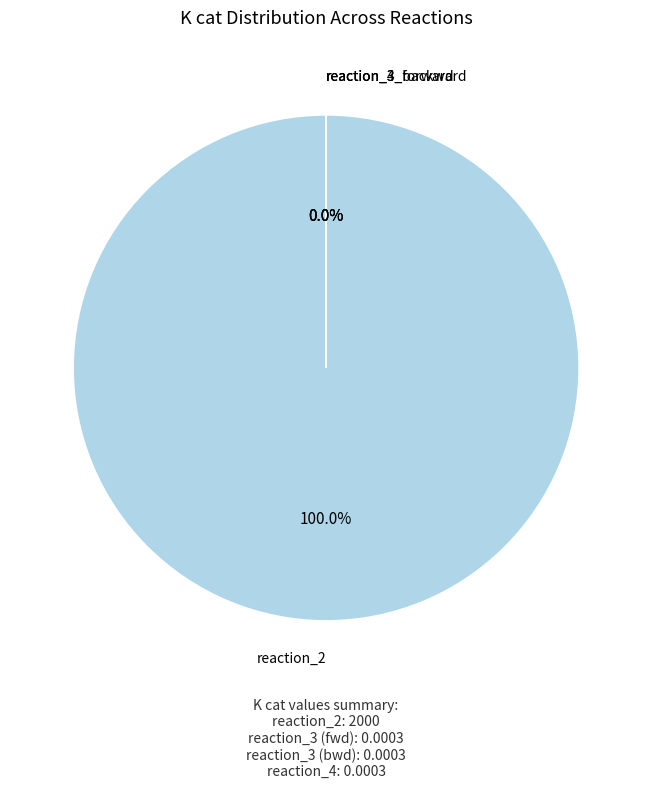

The reaction_4 slice represents 13% of the pie. True or false?

False